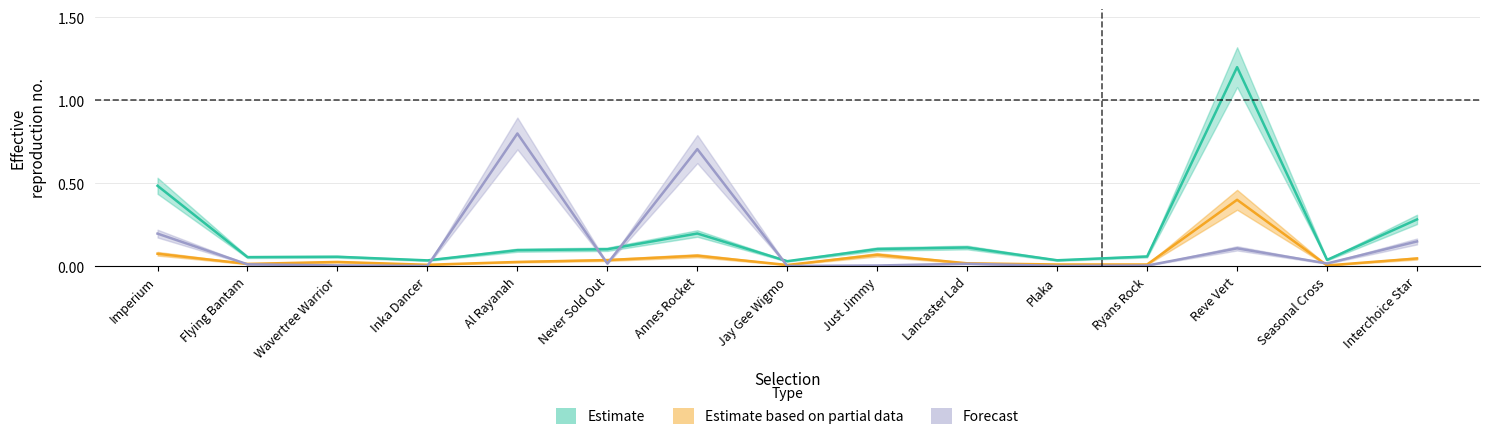

Between Al Rayanah and Lancaster Lad, which series saw the biggest shift?

IPTRADEDVOL